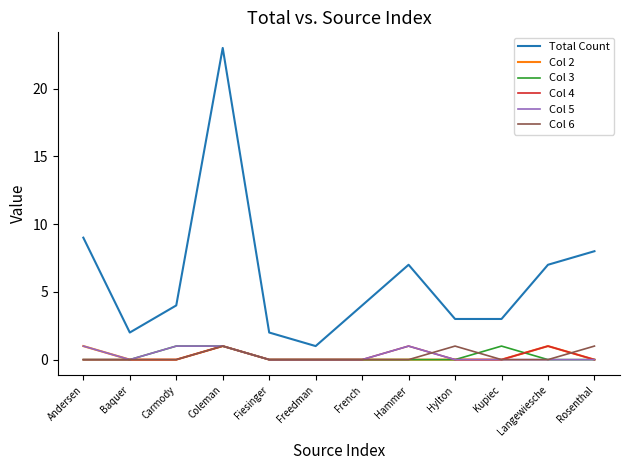

Is this an area chart (filled region under the line)?

No